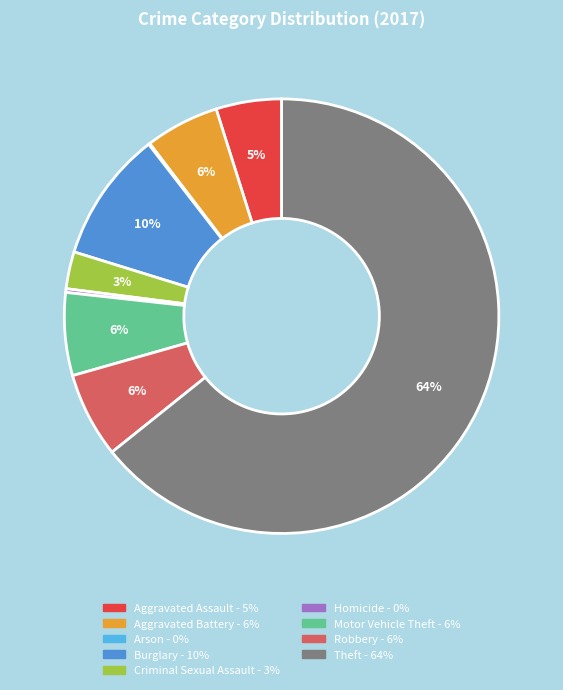

Combined, do Aggravated Battery and Burglary account for over 50%?

No